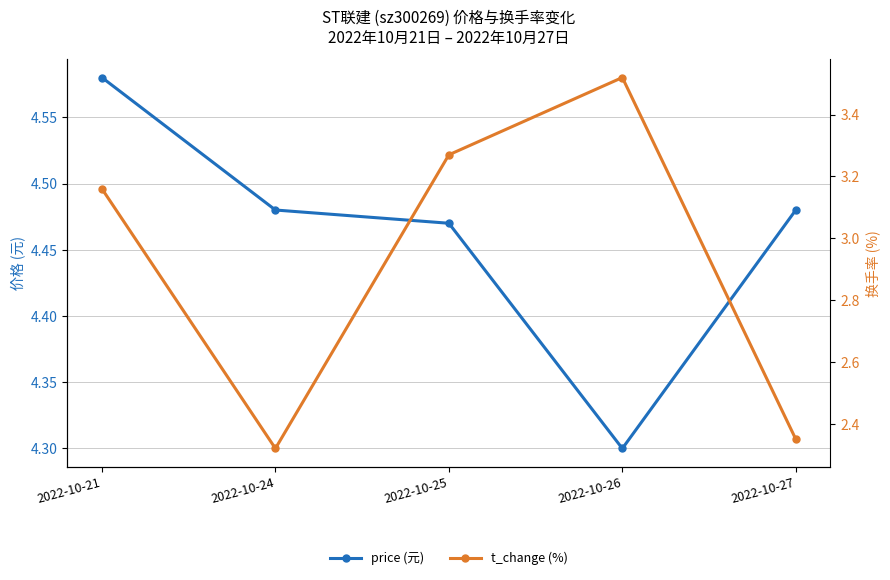

Reading left to right, list all the values displayed in this chart.

price: 2022-10-21=4.6	2022-10-24=4.5	2022-10-25=4.5	2022-10-26=4.3	2022-10-27=4.5
t_change: 2022-10-21=3.2	2022-10-24=2.3	2022-10-25=3.3	2022-10-26=3.5	2022-10-27=2.4